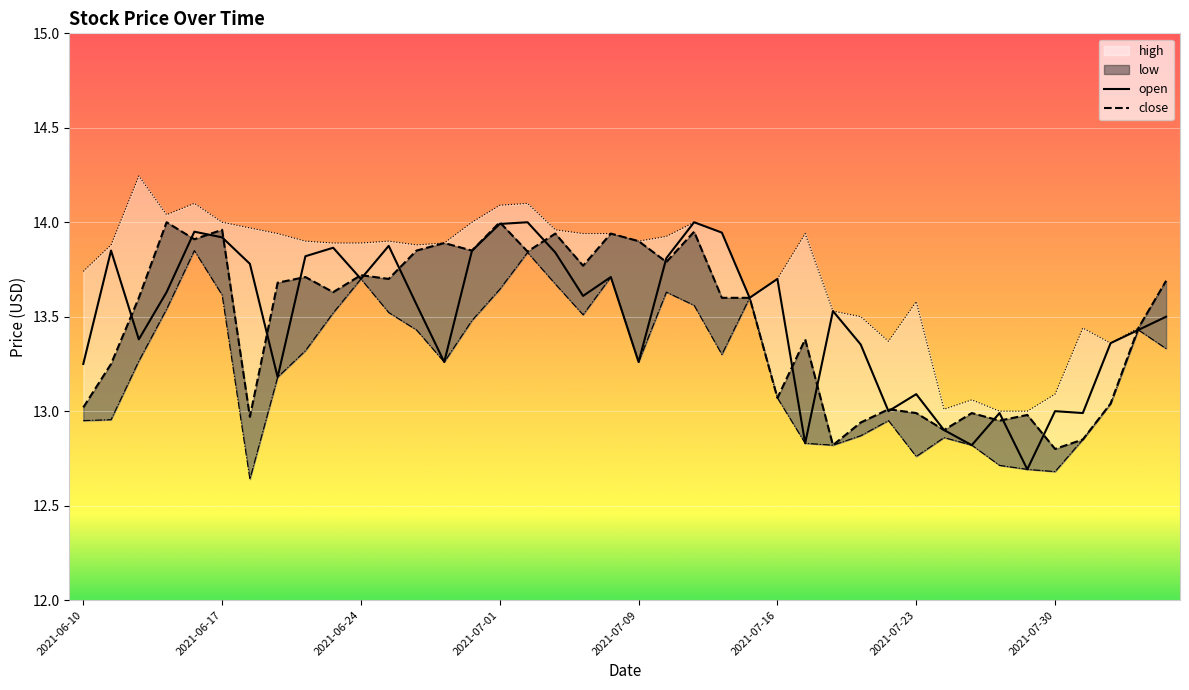

What are all the series names shown in the legend?

open, high, low, close